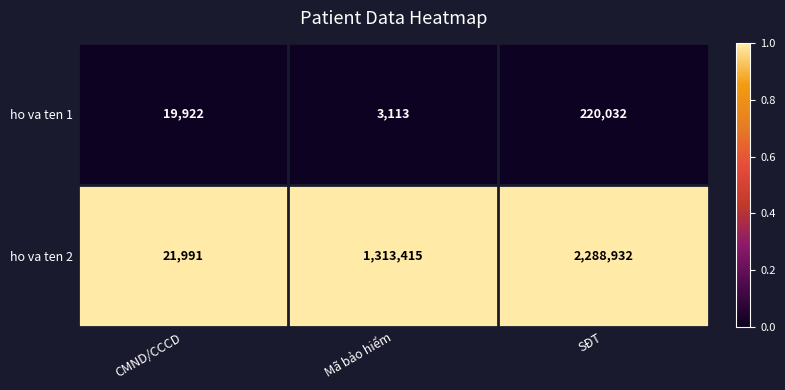

Which series has the largest range (max minus min)?

ho va ten 2